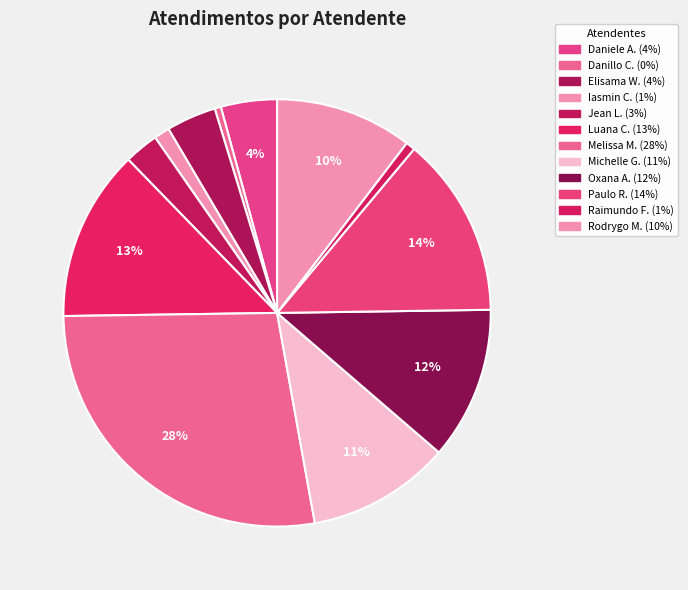

How many segments does this pie chart have?

12